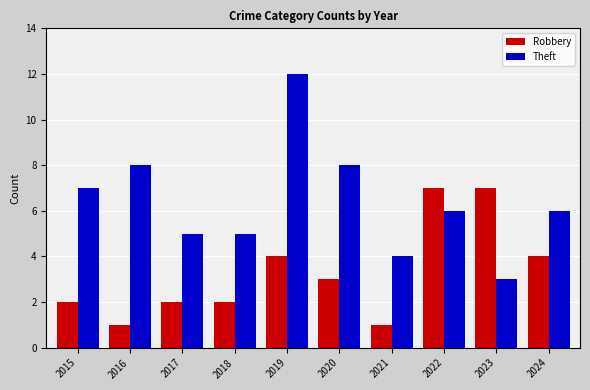

What value does the Theft series have at 2023?

3